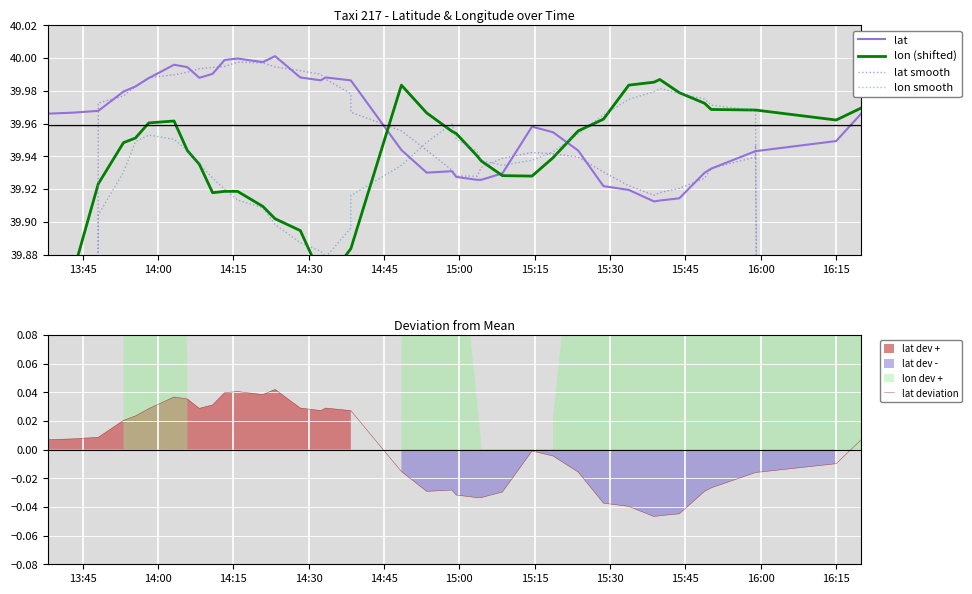

True or false: lat has more than 1 interior local peaks.

True